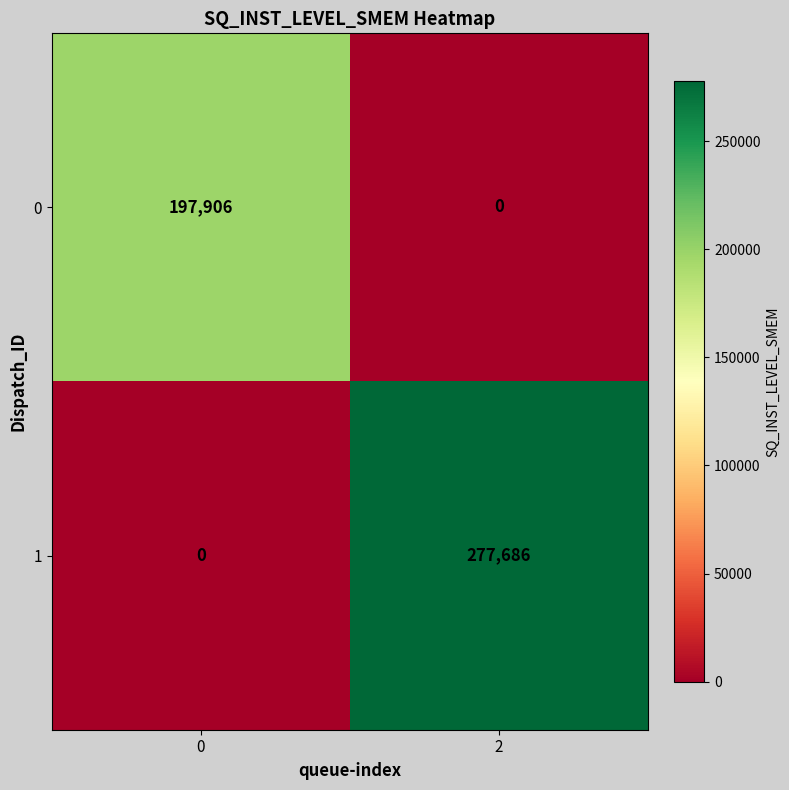

Reading left to right, transcribe all the data shown in this chart.

0: 197906	0
1: 0	277686